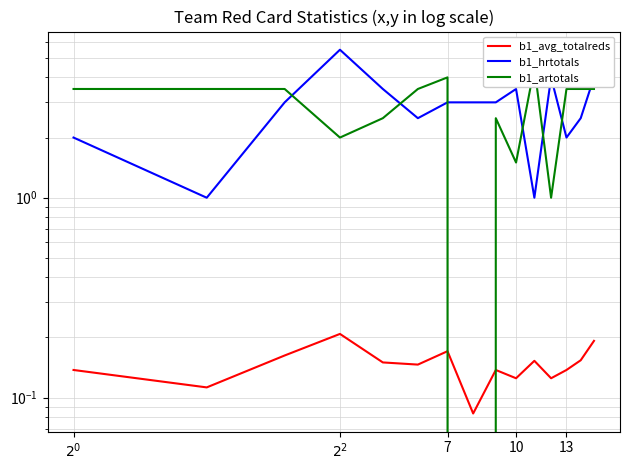

How many lines are shown in the chart?

3